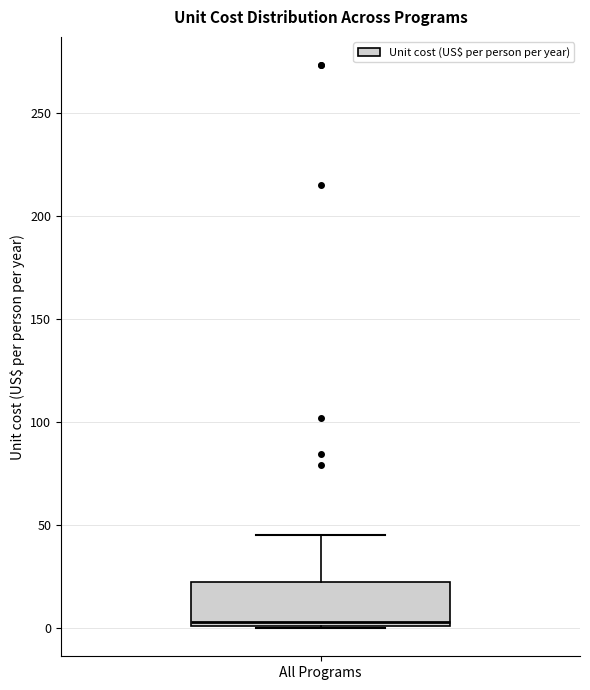

Transcribe this box plot: give where the median line is, the range the box spans, and where the two whiskers end, as read against the y-axis. The values are not printed on the chart, so give them approximately, as read against the axis.

median 5, box 0 to 25, whiskers 0 to 45